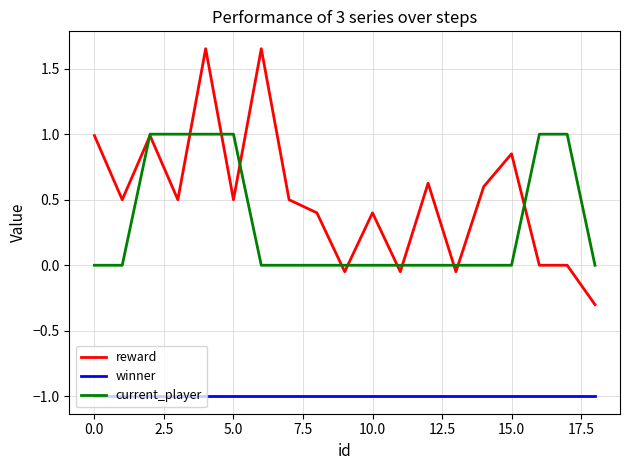

Rank the series by their maximum value, from highest to lowest.

reward, current_player, winner